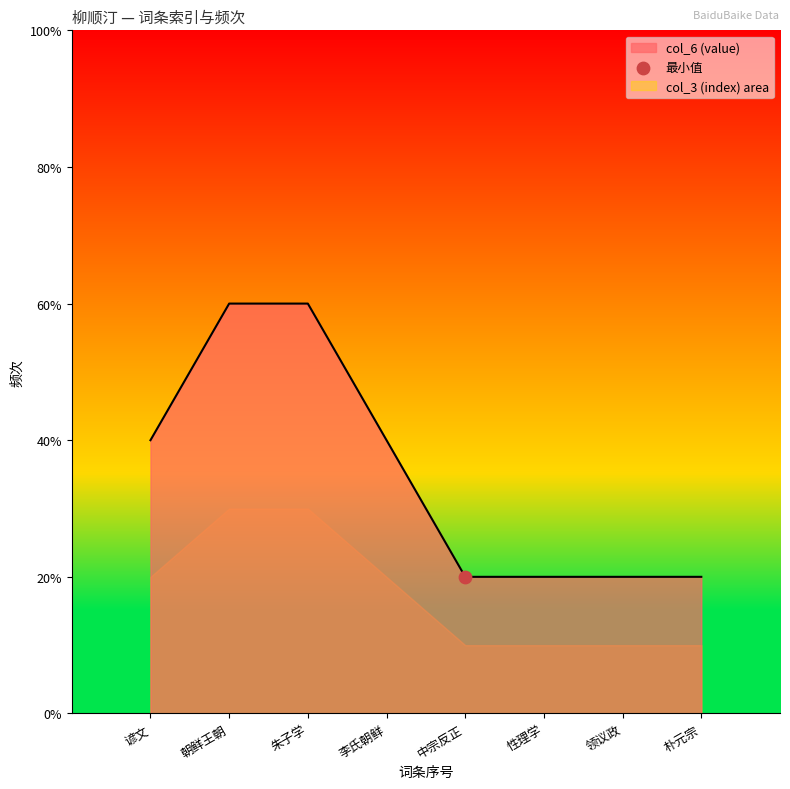

Between 朝鲜王朝 and 性理学, which is larger?

朝鲜王朝